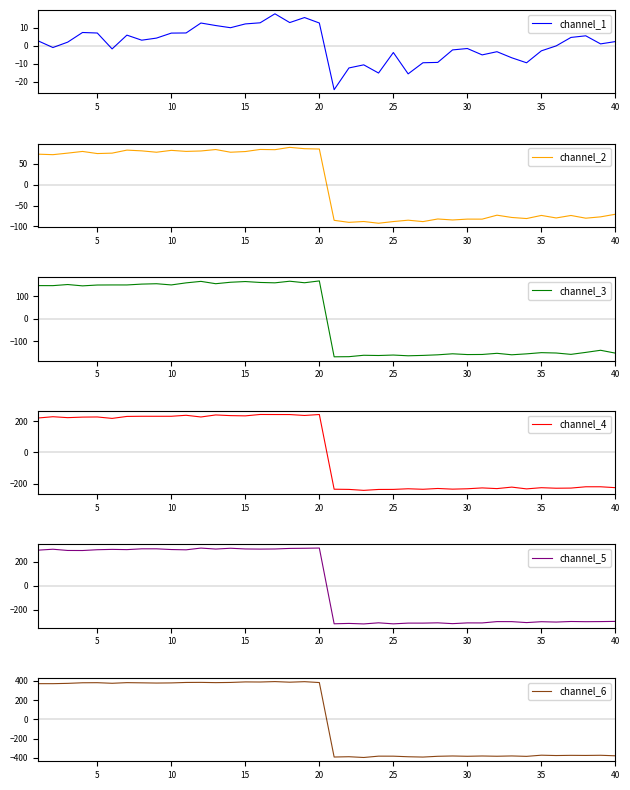

Reading right to left, list all the values displayed in this chart.

channel_1: 2.3	1.0	5.5	4.6	-0.1	-2.8	-9.5	-6.7	-3.3	-5.1	-1.5	-2.3	-9.3	-9.5	-15.7	-3.8	-15.2	-10.6	-12.4	-24.5	12.7	15.7	12.9	17.8	12.8	12.2	10.0	11.3	12.7	7.1	7.0	4.3	3.1	5.9	-1.8	7.1	7.4	2.0	-1.0	2.7
channel_2: -70.9	-77.2	-80.4	-73.9	-79.9	-73.8	-81.3	-78.7	-73.2	-82.7	-82.6	-84.7	-82.3	-88.6	-85.2	-88.5	-92.6	-88.4	-90.4	-85.5	85.7	86.5	89.7	84.1	84.7	79.7	78.0	84.5	81.0	80.0	82.5	78.0	81.3	83.1	75.8	74.8	79.9	75.9	72.1	73.3
channel_3: -153.2	-140.5	-149.9	-158.6	-152.6	-151.1	-156.4	-160.5	-154.0	-159.1	-159.5	-156.1	-160.6	-163.3	-164.9	-161.6	-163.7	-162.6	-168.9	-169.4	166.9	158.8	165.6	158.5	160.1	164.1	161.0	154.6	164.9	158.3	149.2	154.5	152.8	149.0	149.1	148.7	145.0	150.9	146.0	146.2
channel_4: -226.3	-220.6	-220.6	-228.9	-229.9	-226.5	-234.1	-222.7	-232.3	-227.9	-233.3	-235.7	-231.5	-236.6	-233.3	-237.4	-237.7	-243.5	-237.4	-236.2	241.6	235.6	241.3	241.5	241.9	233.0	234.5	238.9	225.8	236.7	230.4	230.3	230.4	229.4	216.8	225.9	225.0	221.6	227.5	219.3
channel_5: -296.6	-298.2	-299.1	-297.4	-302.2	-299.3	-306.5	-298.6	-298.4	-309.5	-309.1	-315.4	-308.6	-311.0	-310.8	-317.1	-308.5	-317.7	-313.5	-316.7	316.2	314.3	313.0	308.3	307.4	308.5	314.4	307.7	315.8	301.3	303.7	309.7	309.7	302.9	305.0	302.1	295.5	296.0	306.2	298.5
channel_6: -379.2	-373.8	-375.5	-374.5	-376.5	-373.0	-385.0	-380.8	-383.9	-381.3	-384.2	-381.1	-384.3	-392.4	-389.1	-383.1	-382.9	-396.7	-388.8	-391.9	382.2	391.3	385.9	392.1	387.7	388.8	383.3	381.4	383.9	383.1	378.4	376.9	379.2	381.2	374.6	380.7	379.8	373.7	370.5	370.6